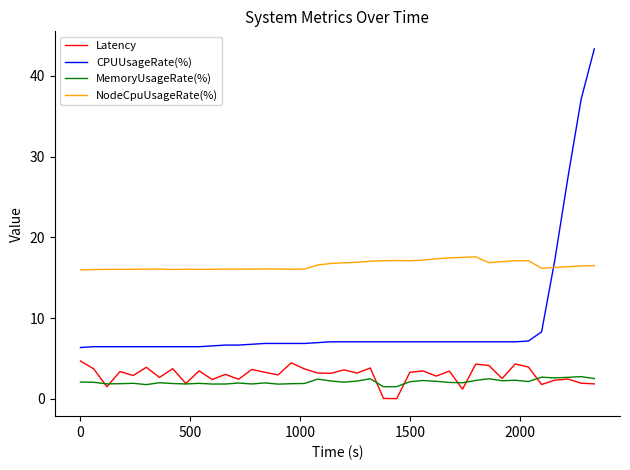

What is the lowest value of the NodeCpuUsageRate(%) series?

16.0